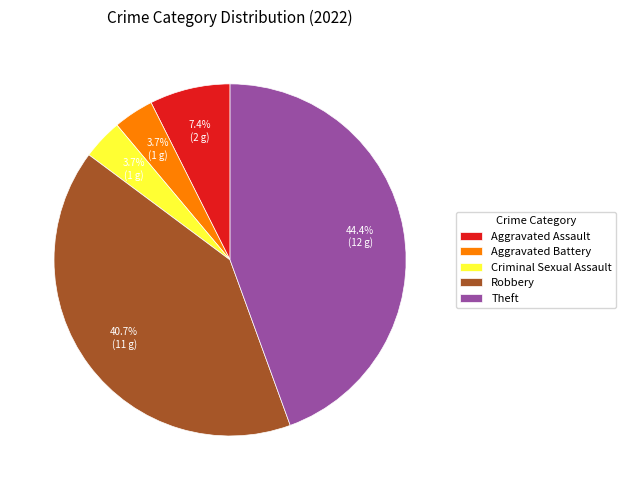

Combined, what portion of the pie is Robbery and Criminal Sexual Assault?

44.4%